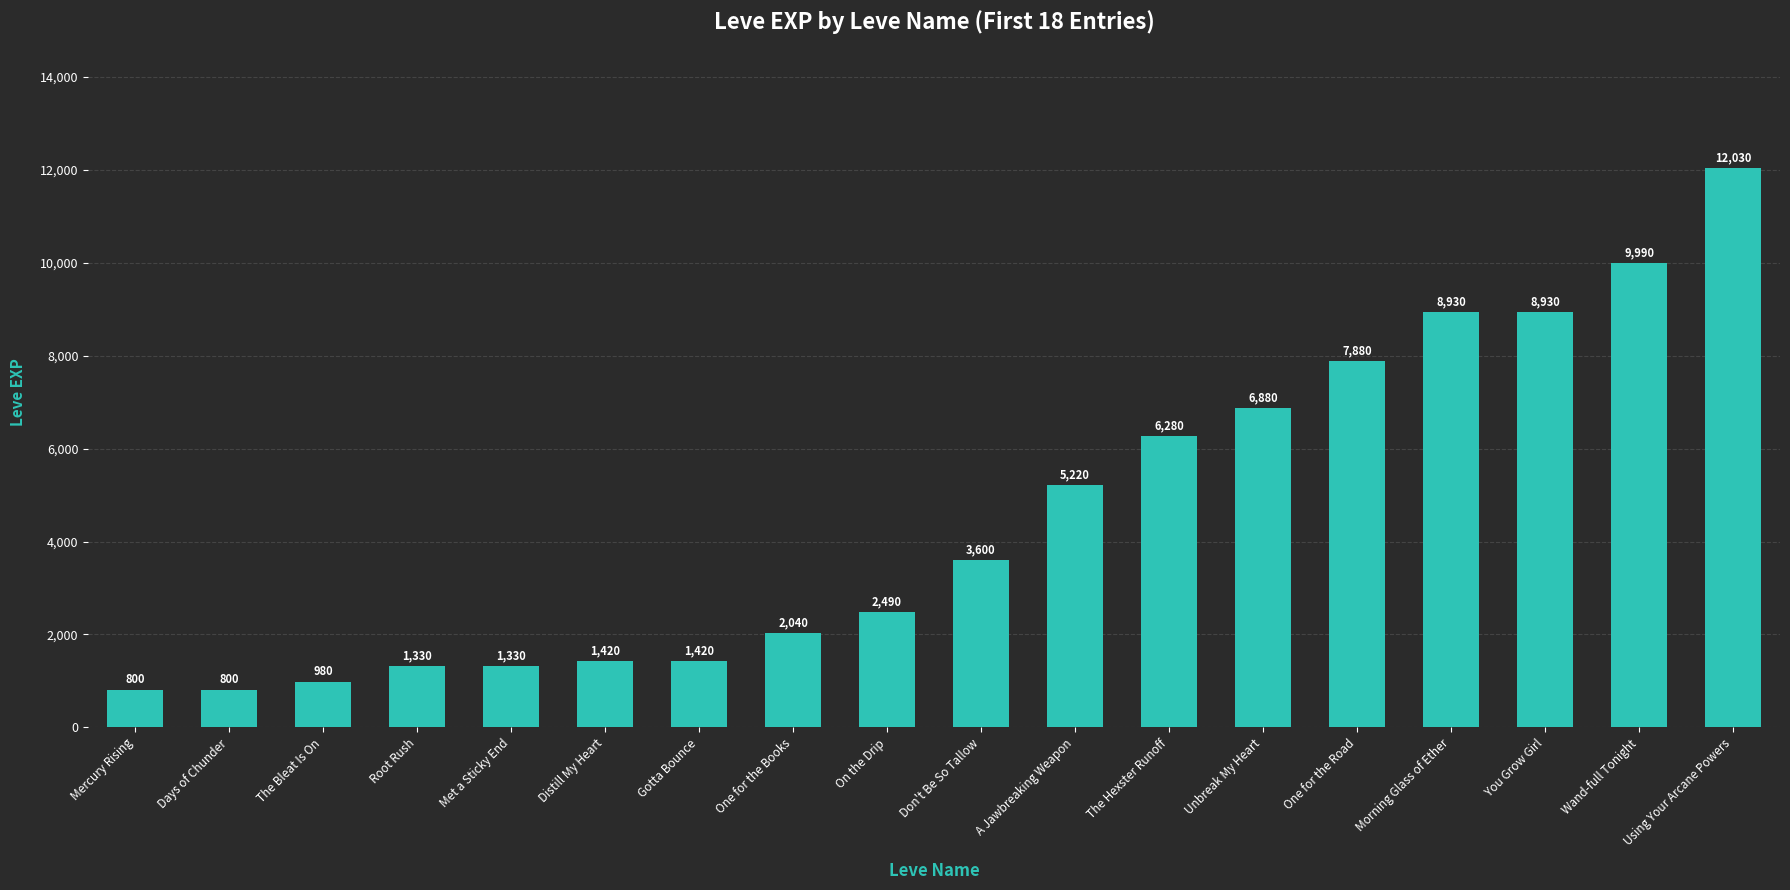

At which label is the value closest to 6415?

The Hexster Runoff